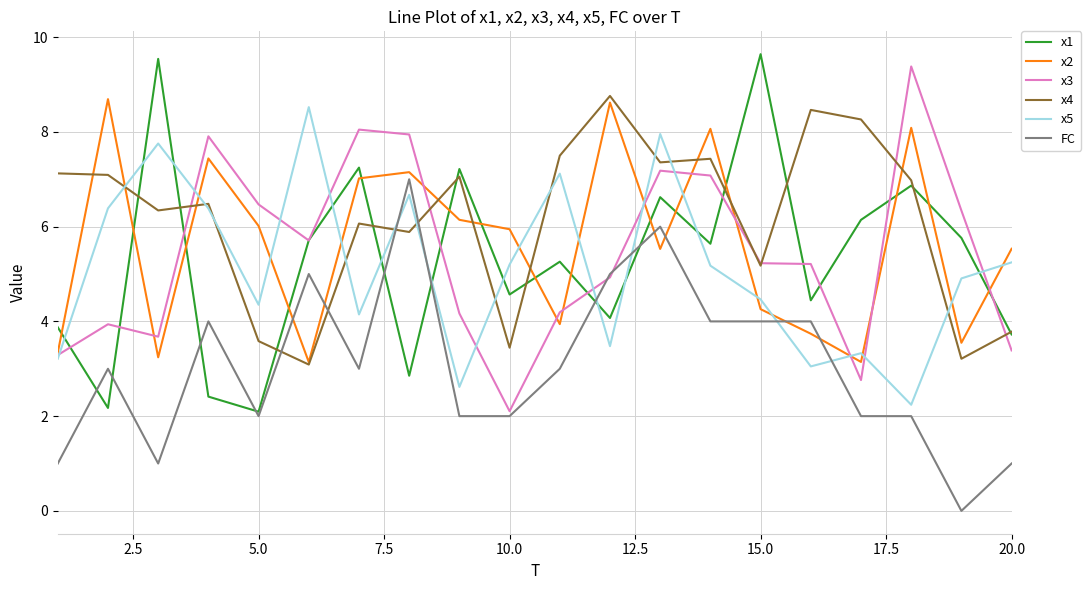

How many lines are shown in the chart?

6